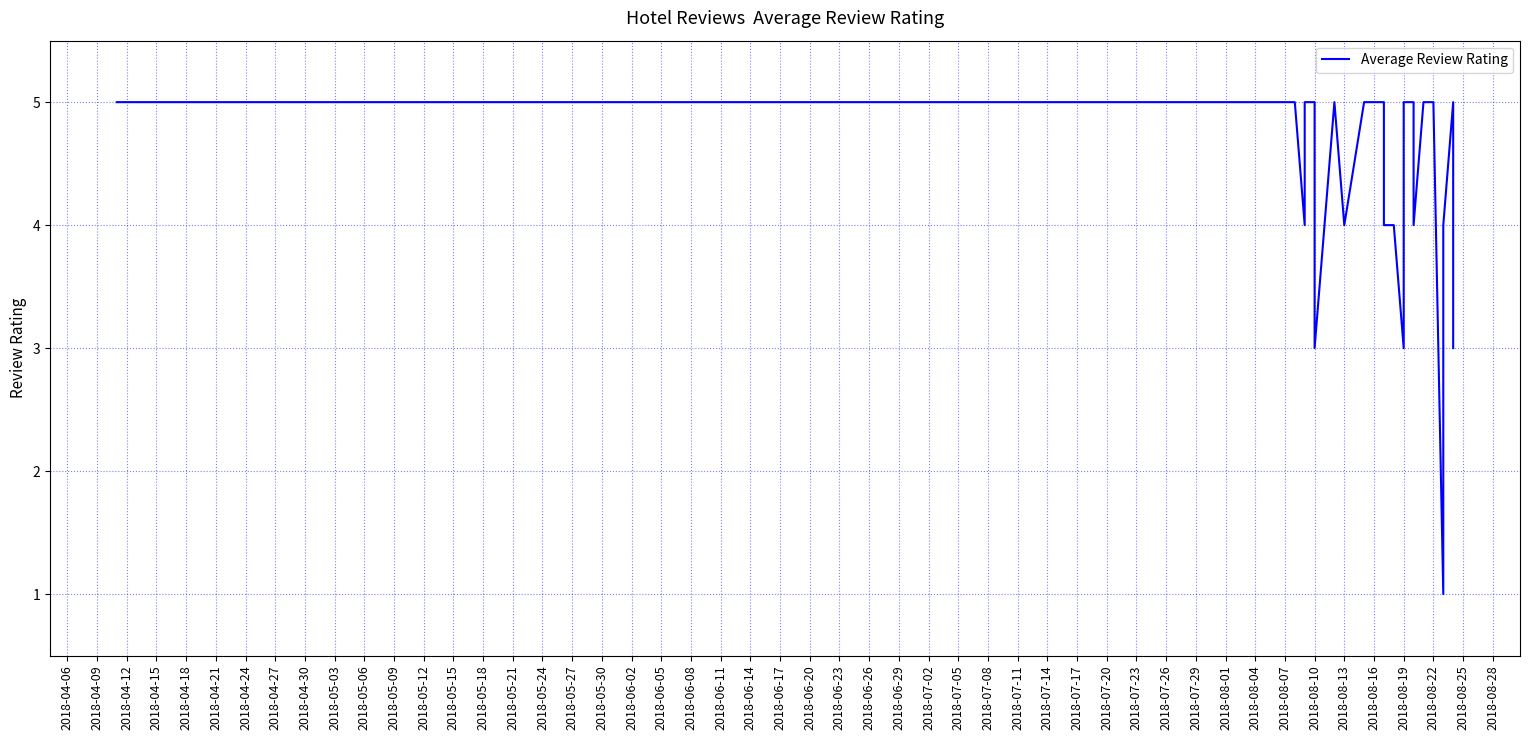

Is it true that the value at 2018-06-29 is 3?

False